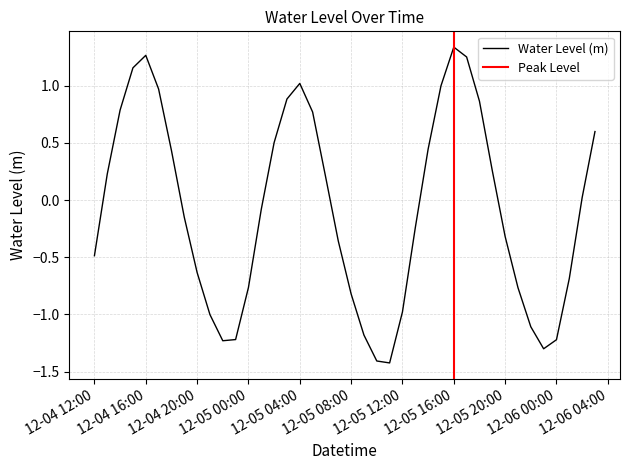

What is the label of the 39th point from the right?

2022-12-04 13:00:00